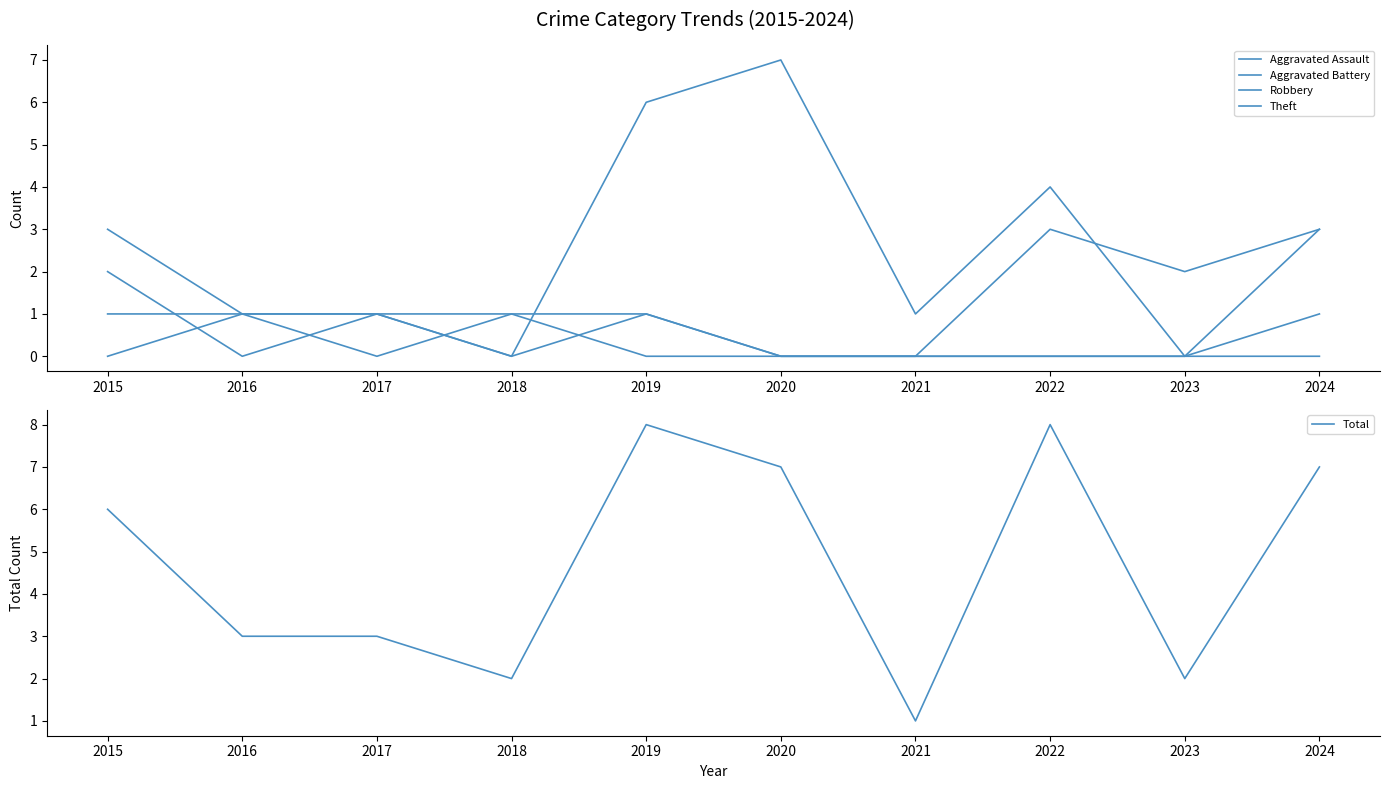

The Total series shows 4 at 2019. True or false?

False